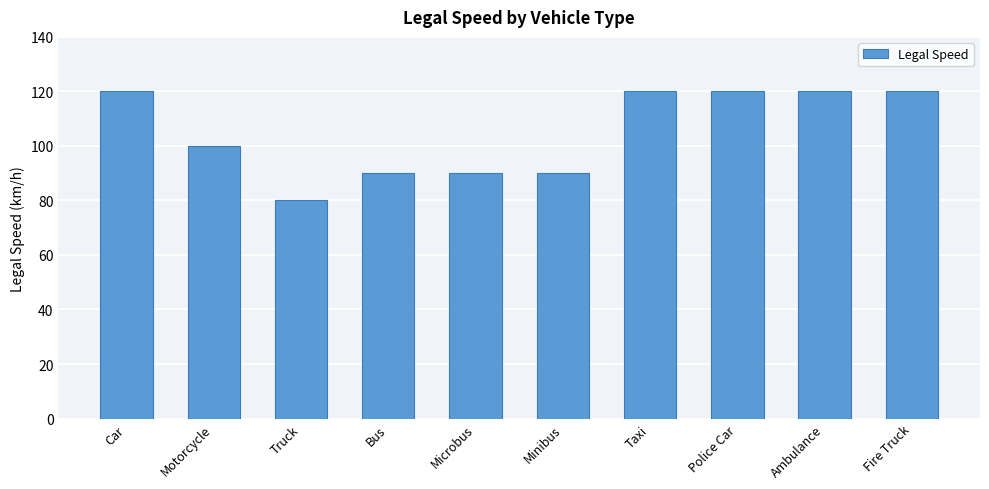

What is the ratio of the value at Ambulance to the value at Truck?

1.5